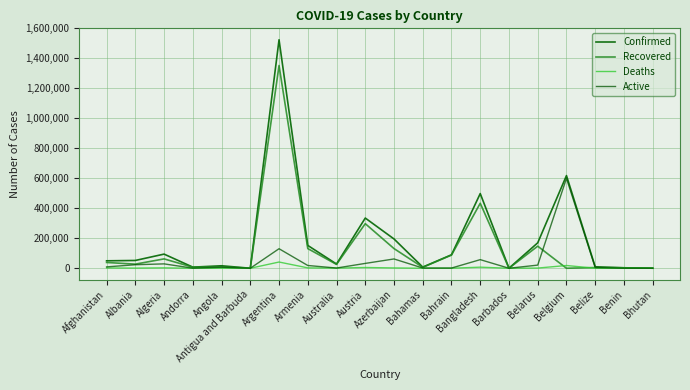

Between Belize and Bhutan, which series saw the biggest shift?

Confirmed